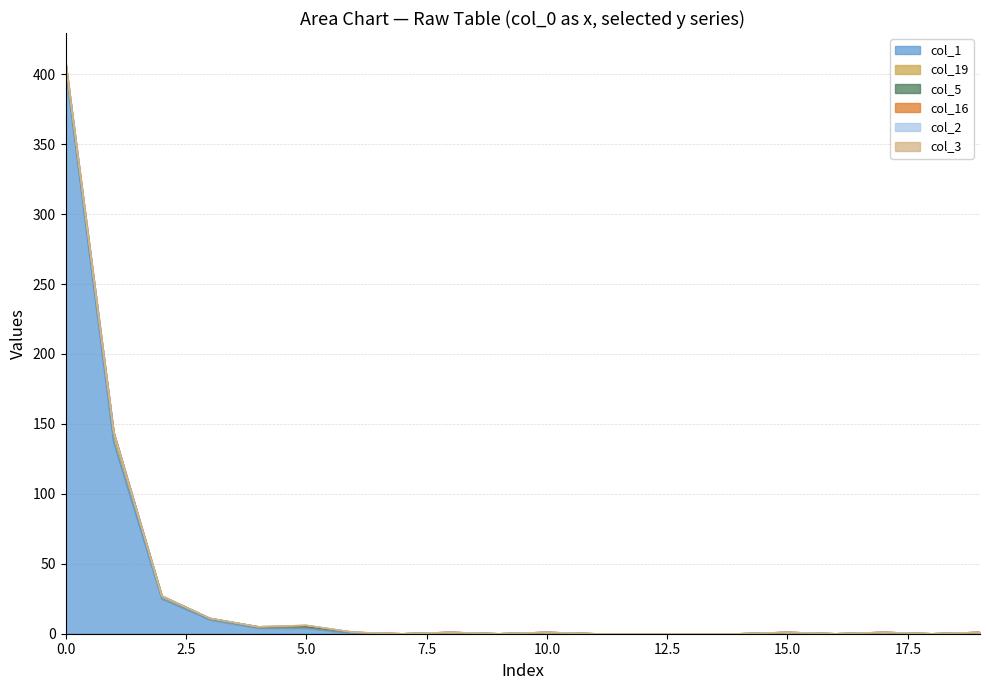

Reading left to right, extract all data points from this chart.

col_1: 0=404	1=137	2=25	3=10	4=4	5=4	6=0	7=0	8=1	9=0	10=1	11=0	12=0	13=0	14=0	15=1	16=0	17=1	18=0	19=1
col_19: 0=4	1=6	2=2	3=1	4=1	5=1	6=1	7=0	8=0	9=0	10=0	11=0	12=0	13=0	14=0	15=0	16=0	17=0	18=0	19=0
col_5: 0=0	1=1	2=0	3=0	4=0	5=0	6=0	7=0	8=0	9=0	10=0	11=0	12=0	13=0	14=0	15=0	16=0	17=0	18=0	19=0
col_16: 0=1	1=0	2=0	3=0	4=0	5=1	6=0	7=0	8=0	9=0	10=0	11=0	12=0	13=0	14=0	15=0	16=0	17=0	18=0	19=0
col_2: 0=0	1=0	2=0	3=0	4=0	5=0	6=0	7=0	8=0	9=0	10=0	11=0	12=0	13=0	14=0	15=0	16=0	17=0	18=0	19=0
col_3: 0=0	1=0	2=0	3=0	4=0	5=0	6=0	7=0	8=0	9=0	10=0	11=0	12=0	13=0	14=0	15=0	16=0	17=0	18=0	19=0